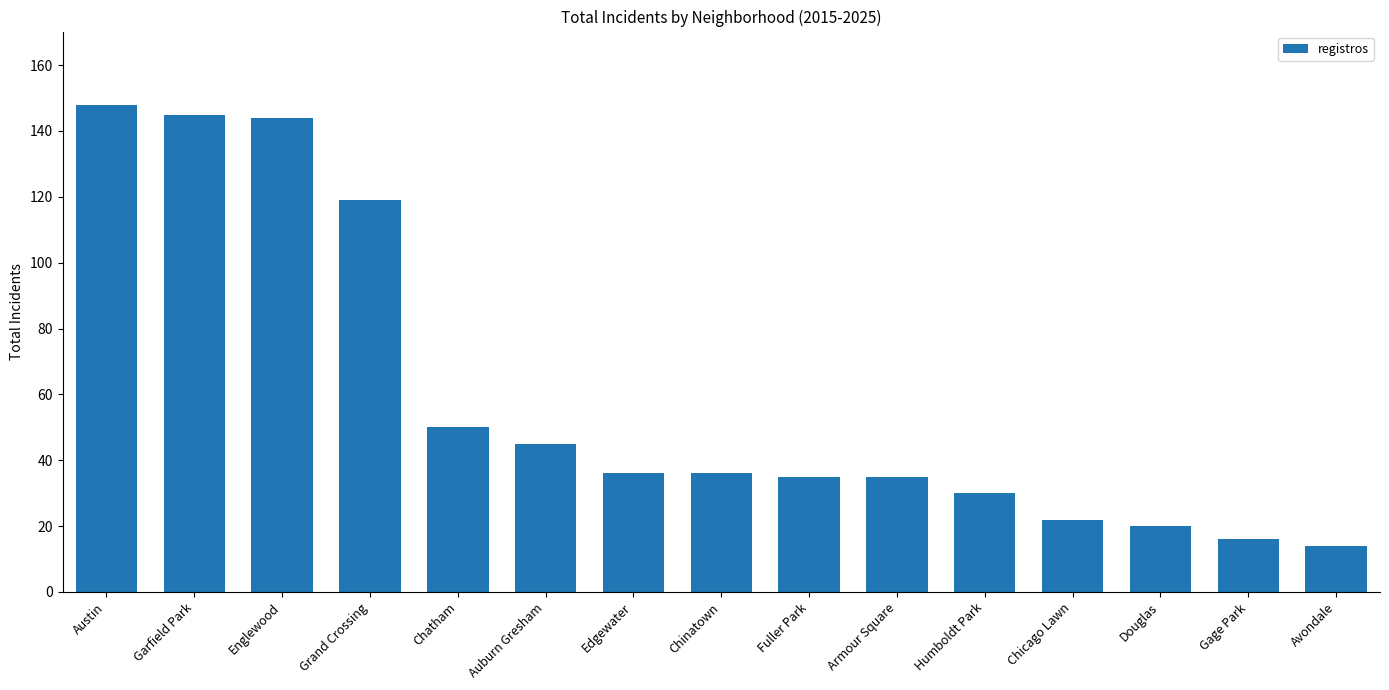

The value at Gage Park is 4. True or false?

False